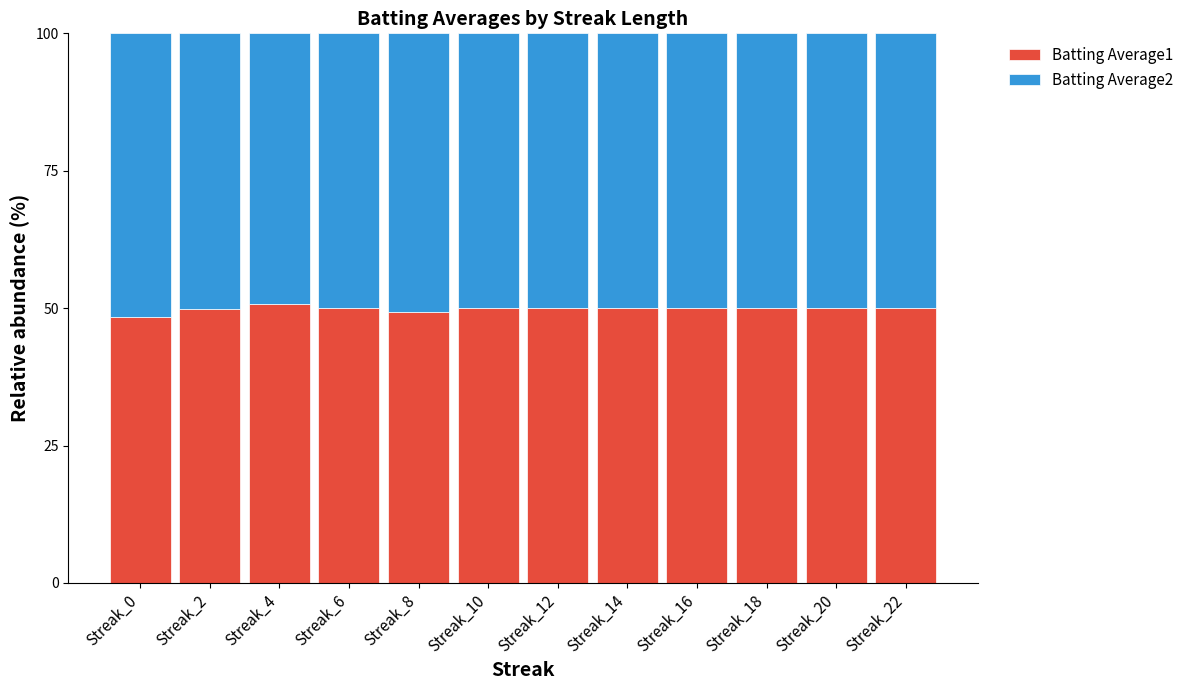

What is the average value of the Batting Average1 series?

49.9